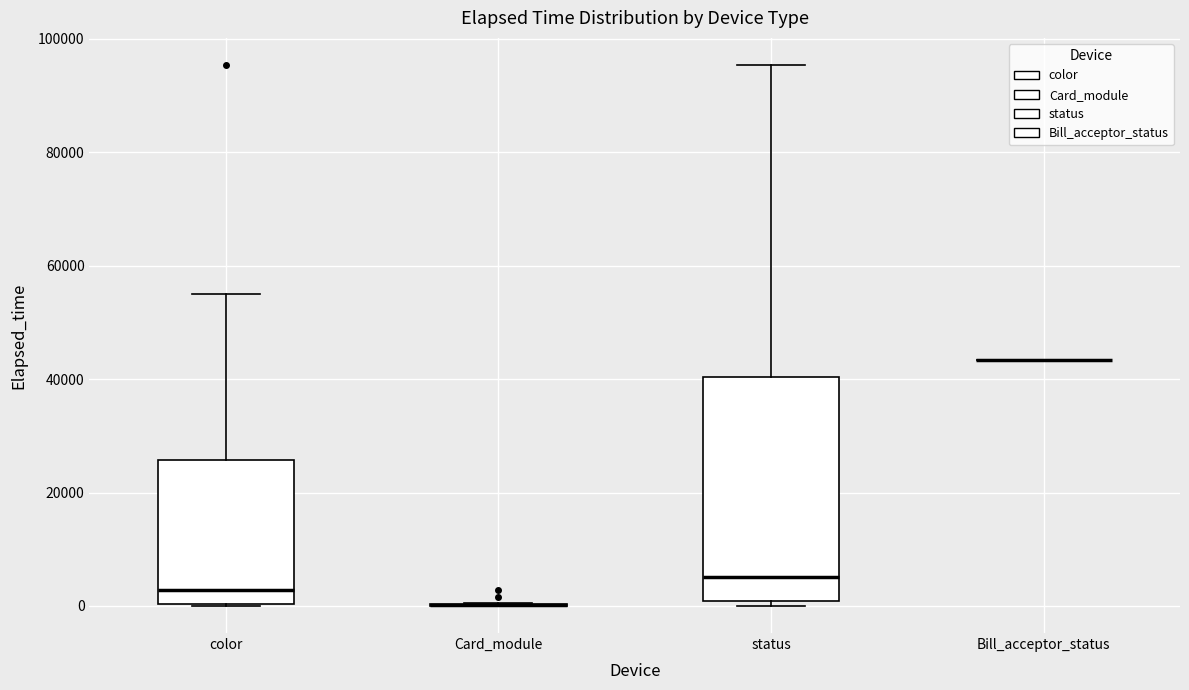

Reading left to right, transcribe this box plot: for each box, give where its median line is, the range the box spans, and where its two whiskers end, as read against the y-axis. The values are not printed on the chart, so give them approximately, as read against the axis.

color: median 2000, box 0 to 26000, whiskers 0 to 54000
Card_module: box collapsed to a line at 0, whiskers 0 to 0
status: median 6000, box 0 to 40000, whiskers 0 (just below the box's lower edge) to 96000
Bill_acceptor_status: box collapsed to a line at 44000, whiskers 44000 to 44000